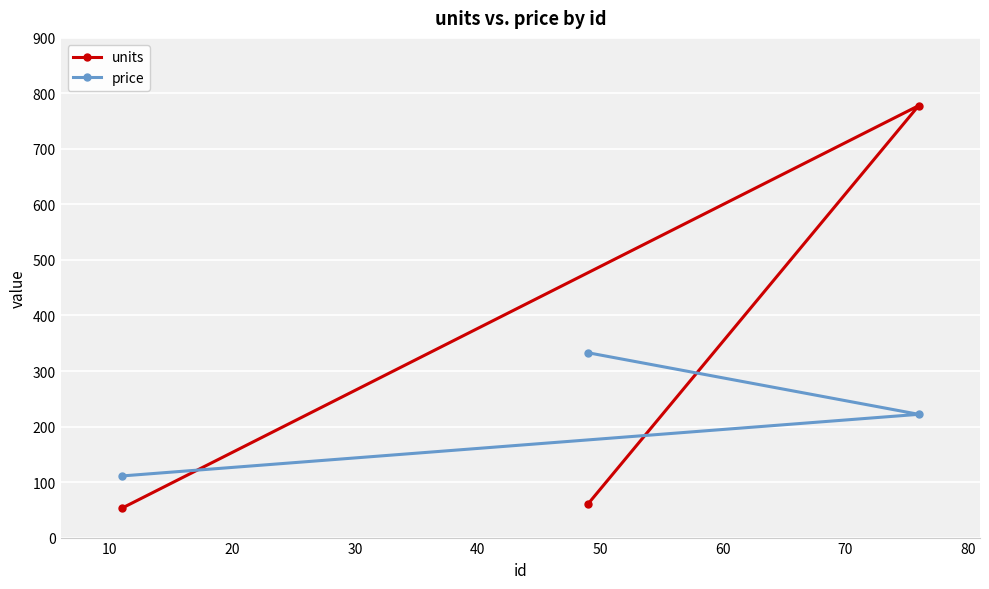

What is the sum of all price values?

666